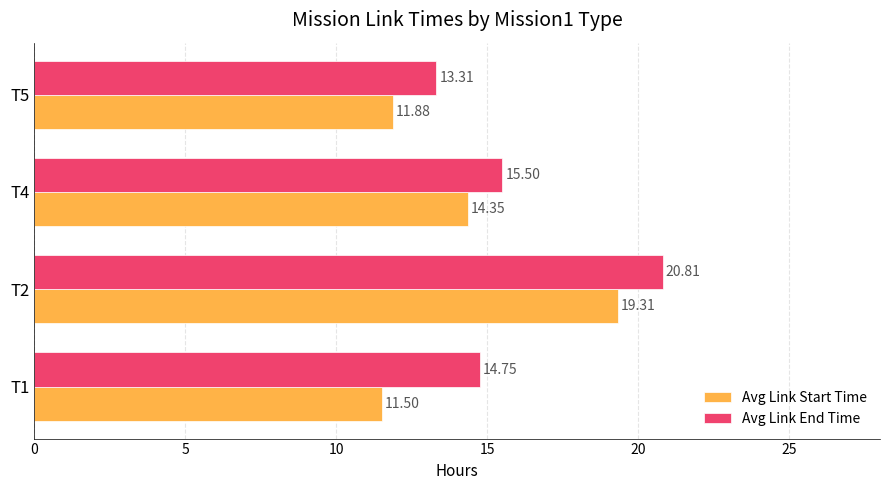

How many data points in Avg Link Start Time are less than 14?

2